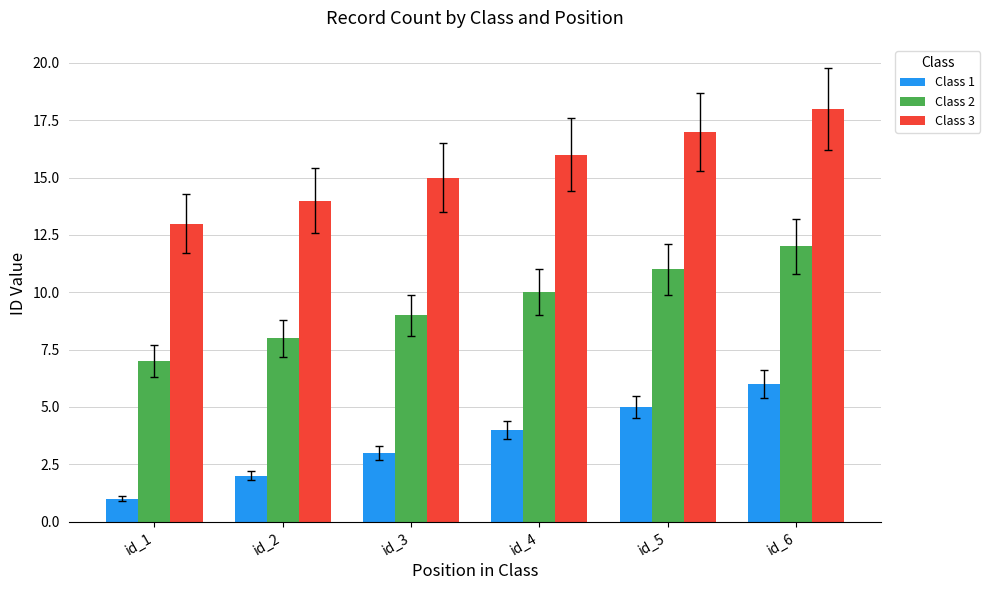

Is it true that Class 3 equals 15 at id_3?

True